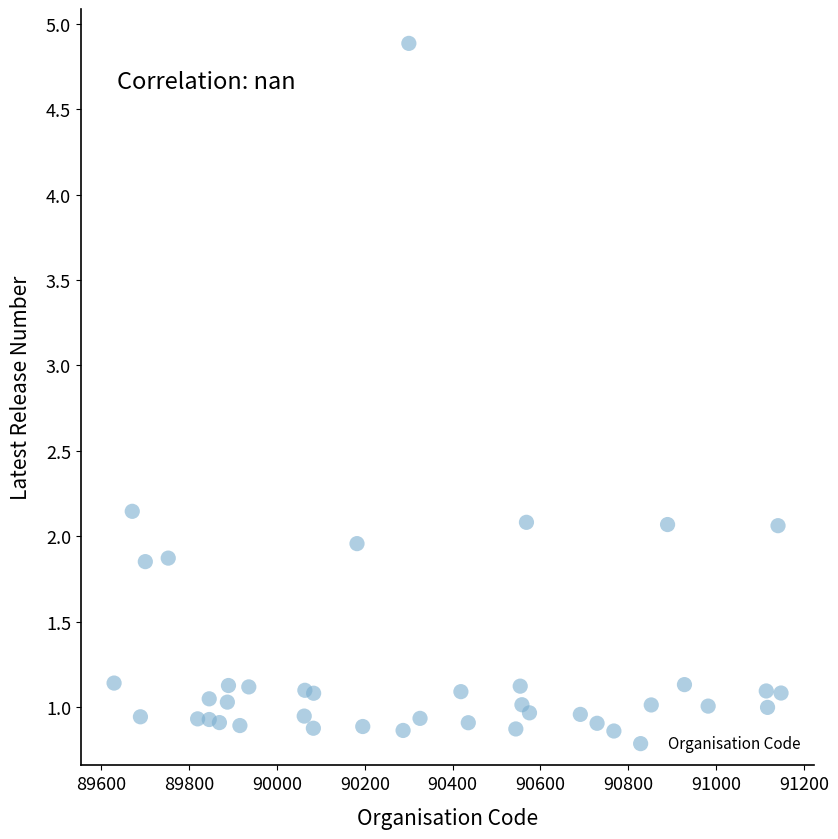

What is the range of X values (max minus min)?

1518.9